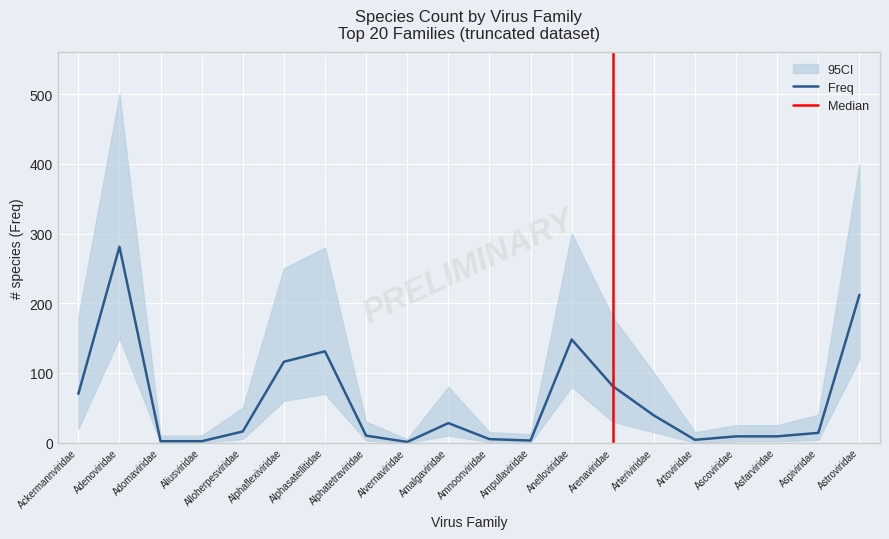

Where does the Freq series first go above 16?

Ackermannviridae